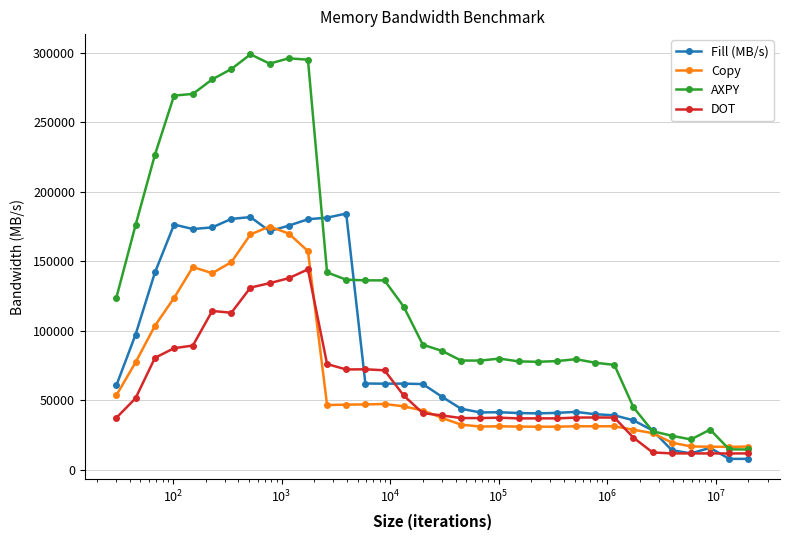

What is the maximum value shown in the chart?

299040.3